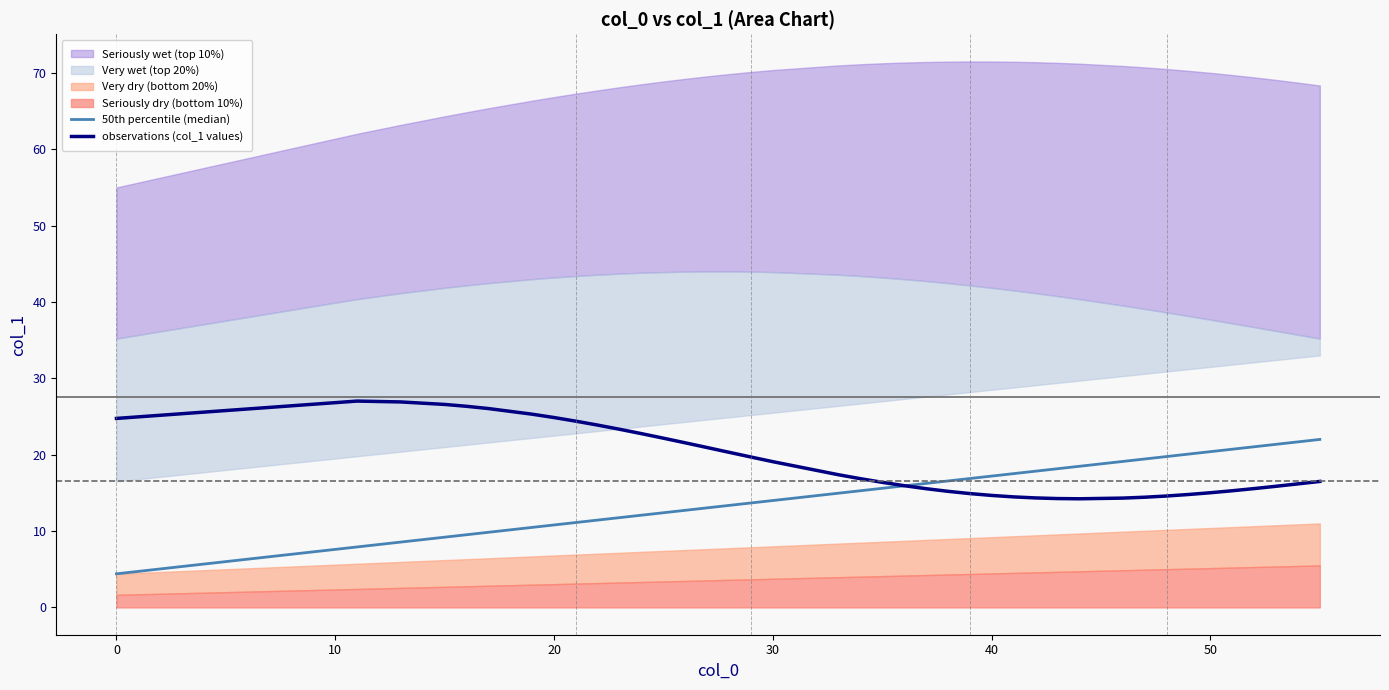

How many data points in 50th percentile (median) are less than 15?

19